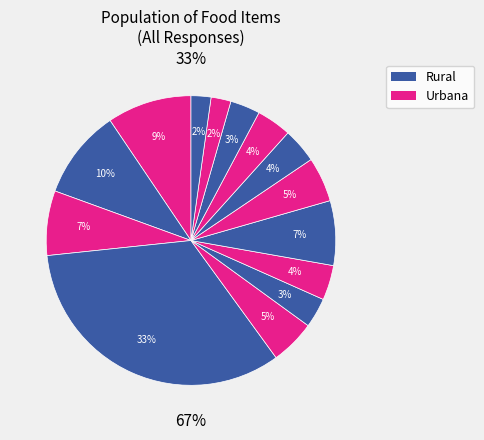

To the nearest percent, what is the combined percentage of Harina and Enlatadas?

37%